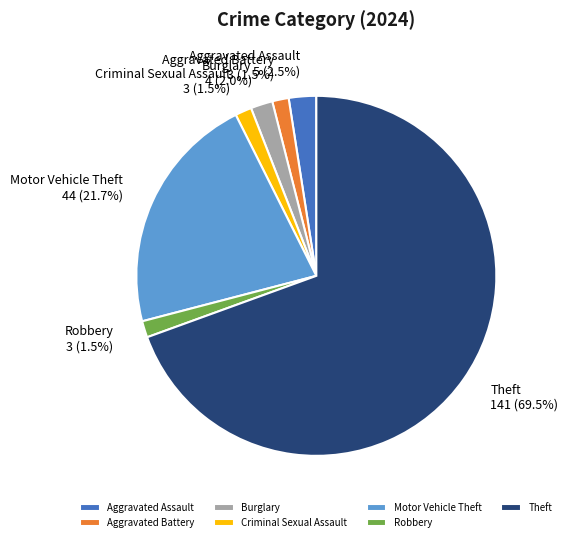

What is the ratio of the value at Aggravated Assault to the value at Robbery?

1.7